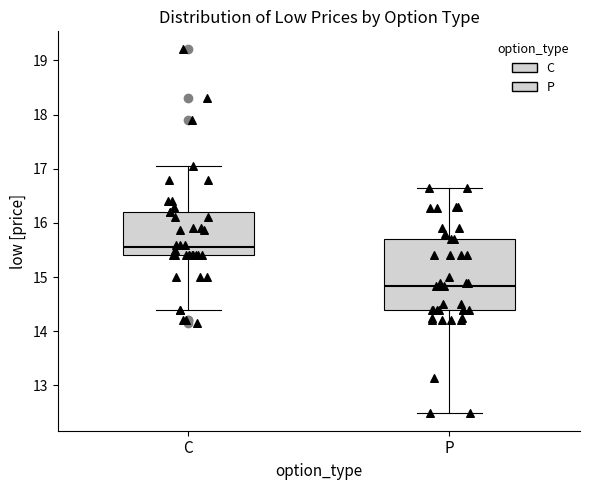

Where is the lower edge of the box for C on the y-axis? The values are not printed on the chart, so give them approximately, as read against the axis.

15.4